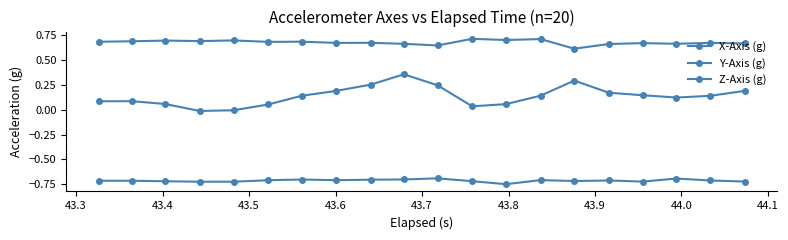

How many lines are shown in the chart?

3